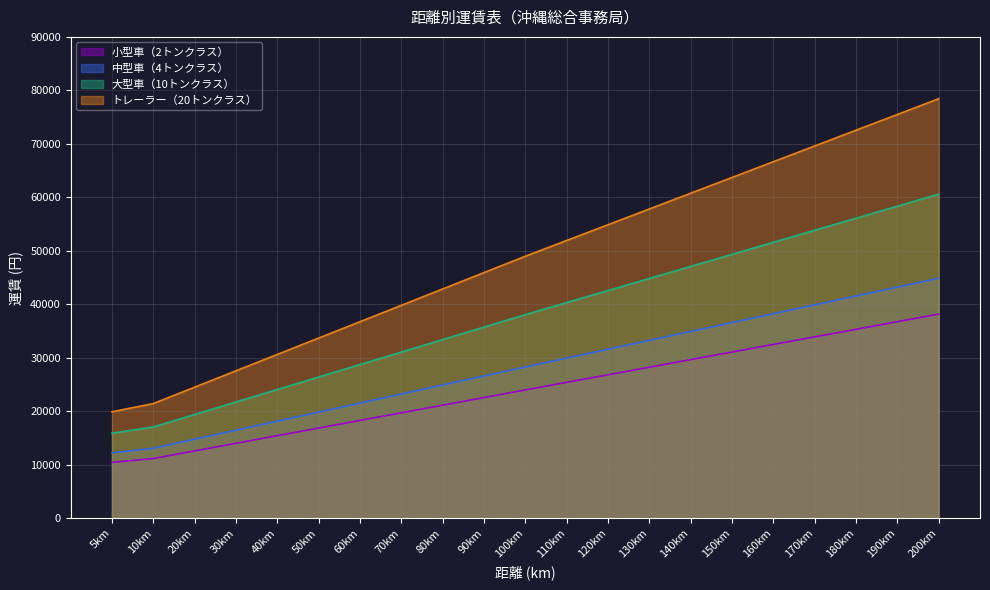

What is the average value of the 小型車（2トンクラス） series?

23993